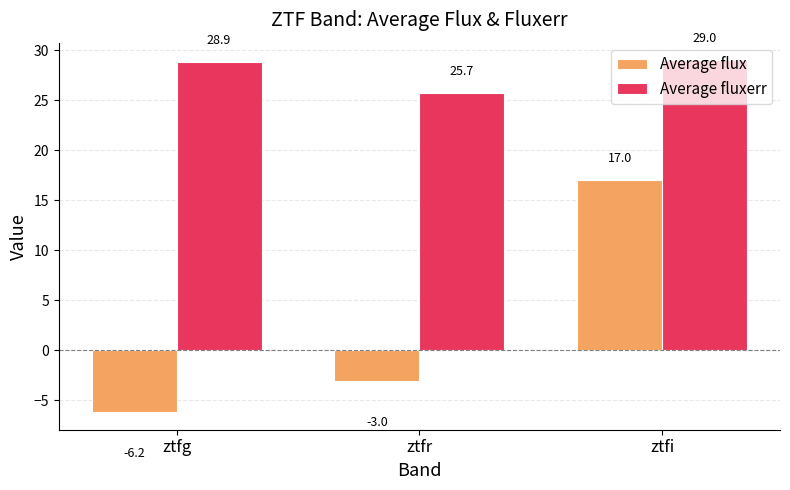

Which series changed the most between ztfr and ztfi?

Average flux